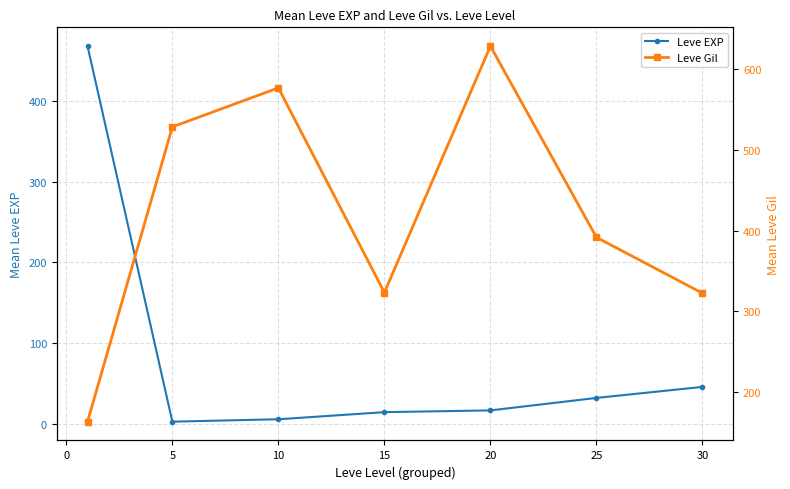

In Leve Gil, how many points are higher than both neighbors (excluding endpoints)?

2